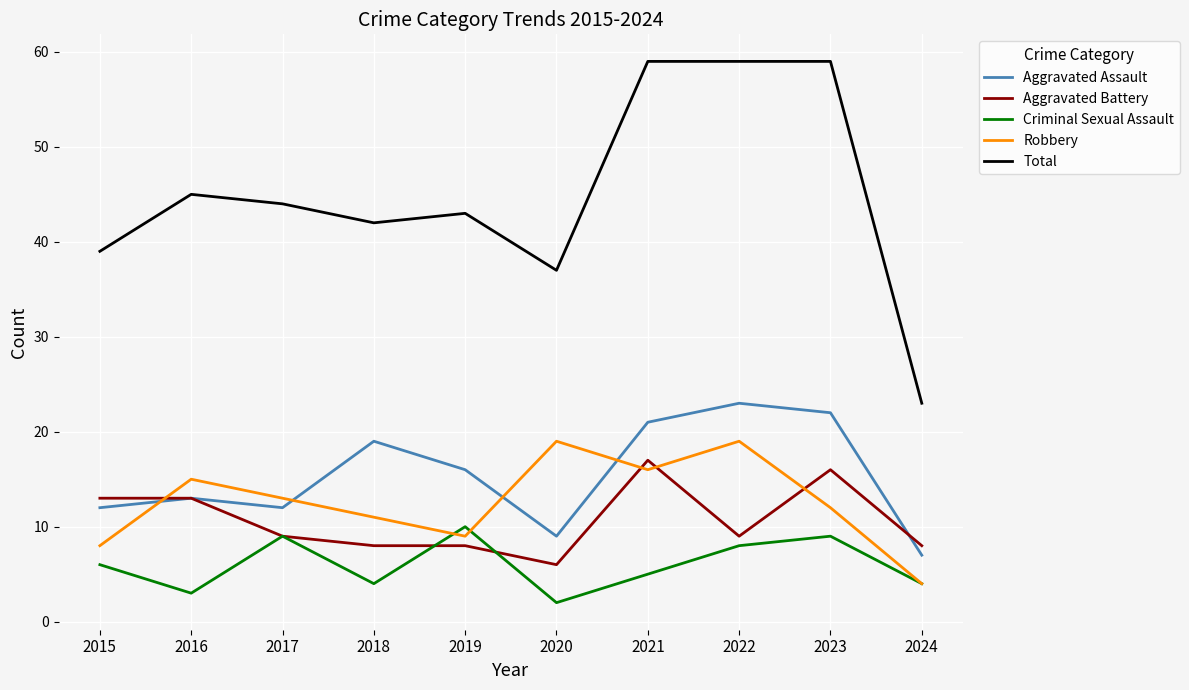

Does the chart display data point markers on the line(s)?

No